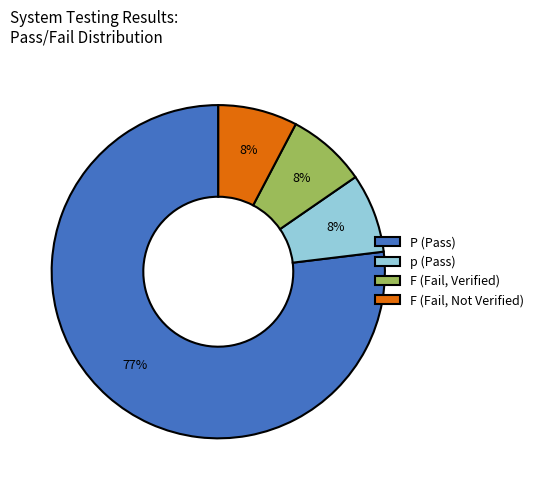

To the nearest percent, what percentage of the pie is F (Fail, Not Verified)?

8%